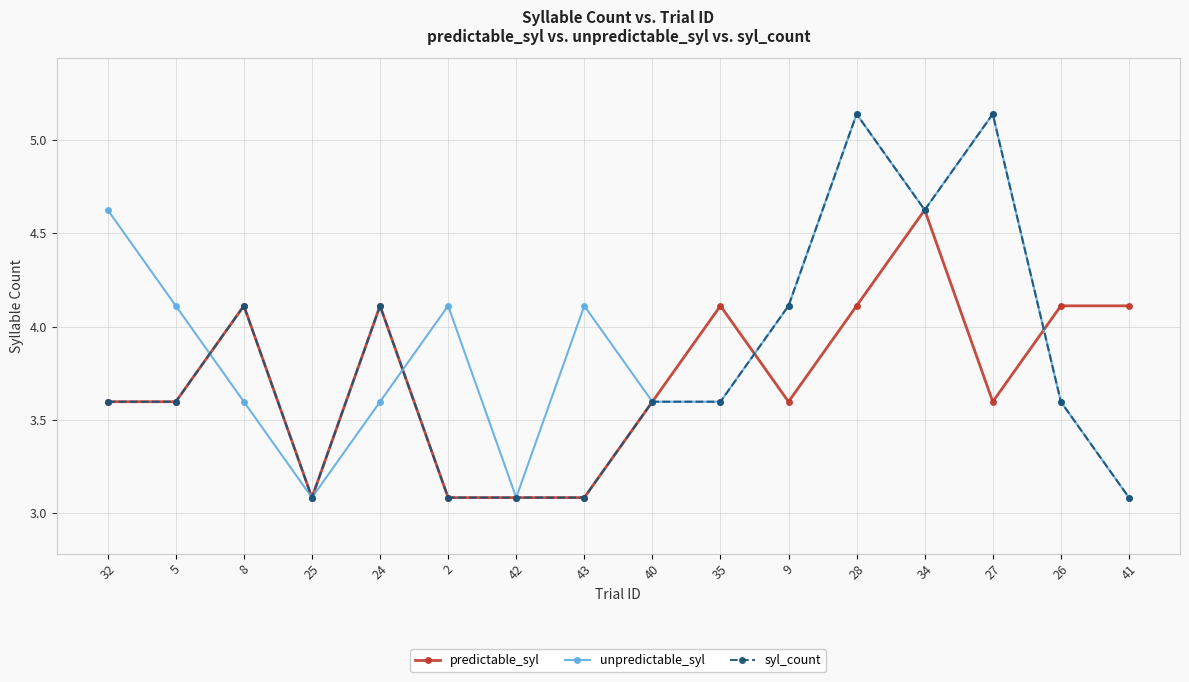

Between which two adjacent categories do unpredictable_syl and syl_count first intersect?

5 and 8